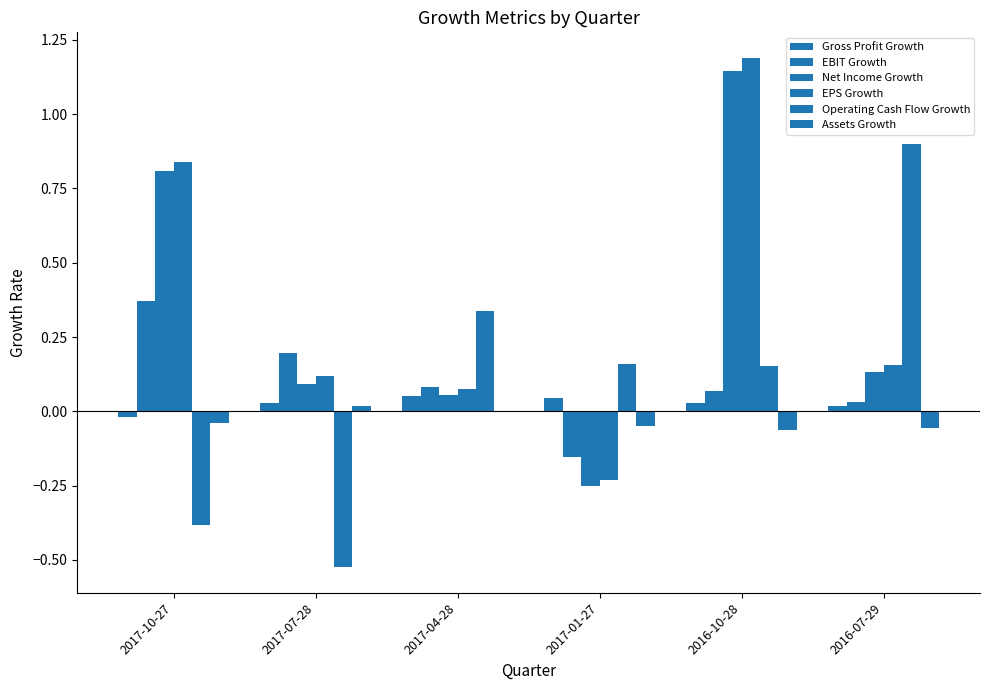

Are the bars horizontal?

No